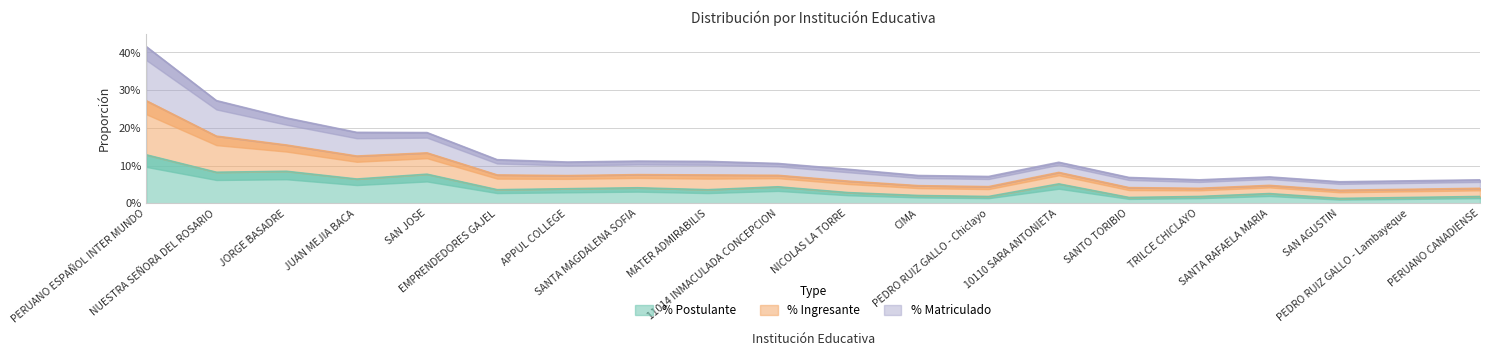

How many lines are shown in the chart?

3